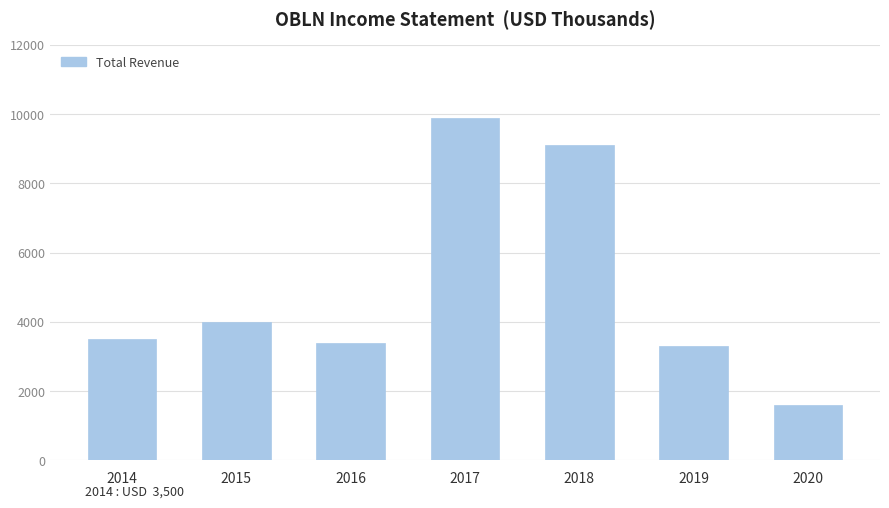

Rank the categories by value from lowest to highest.

2020, 2019, 2016, 2014, 2015, 2018, 2017